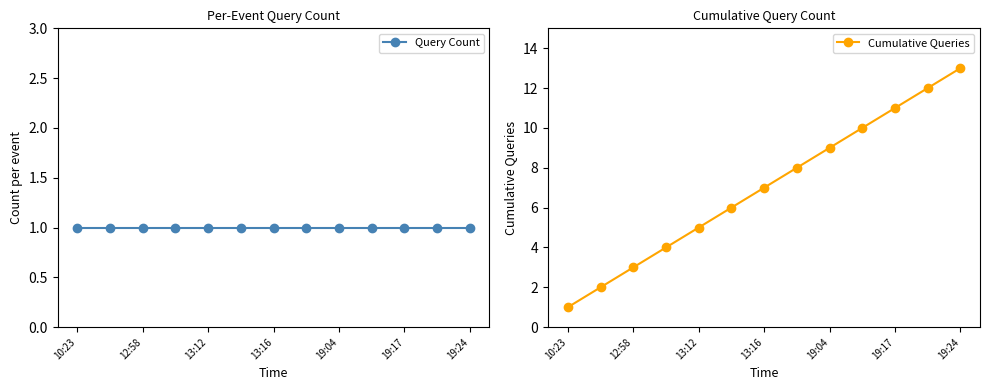

True or false: Cumulative Queries has a value of 3 at 19:24.

False